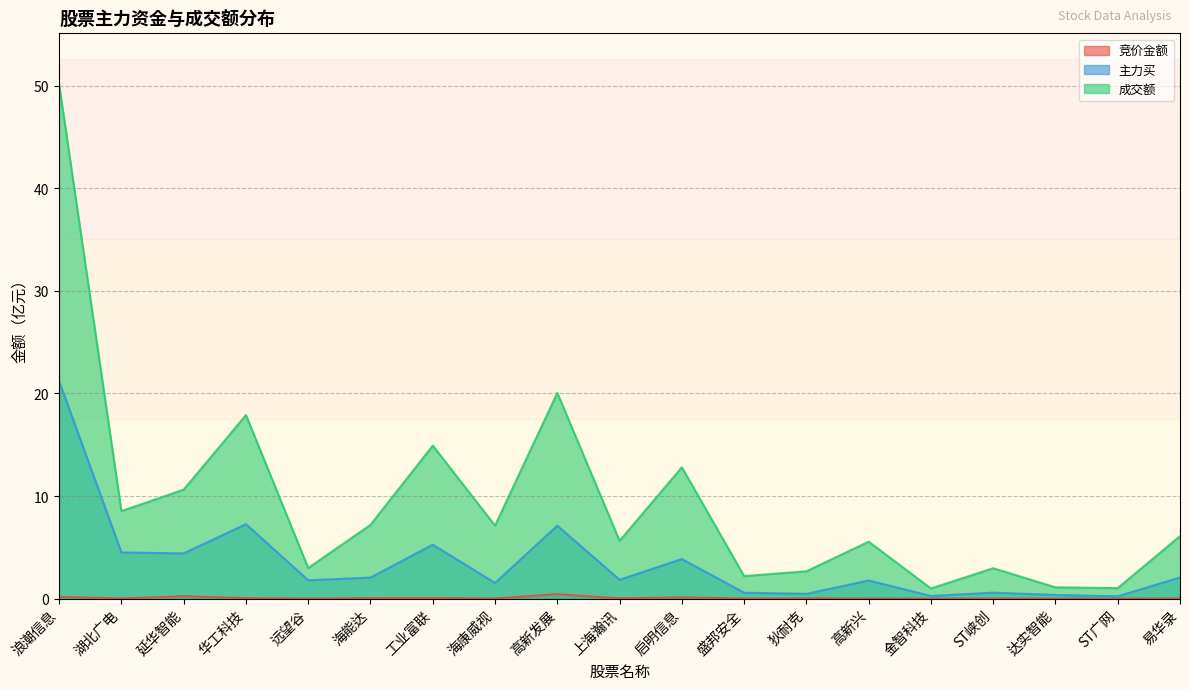

True or false: 成交额 and 竞价金额 intersect in this chart.

False